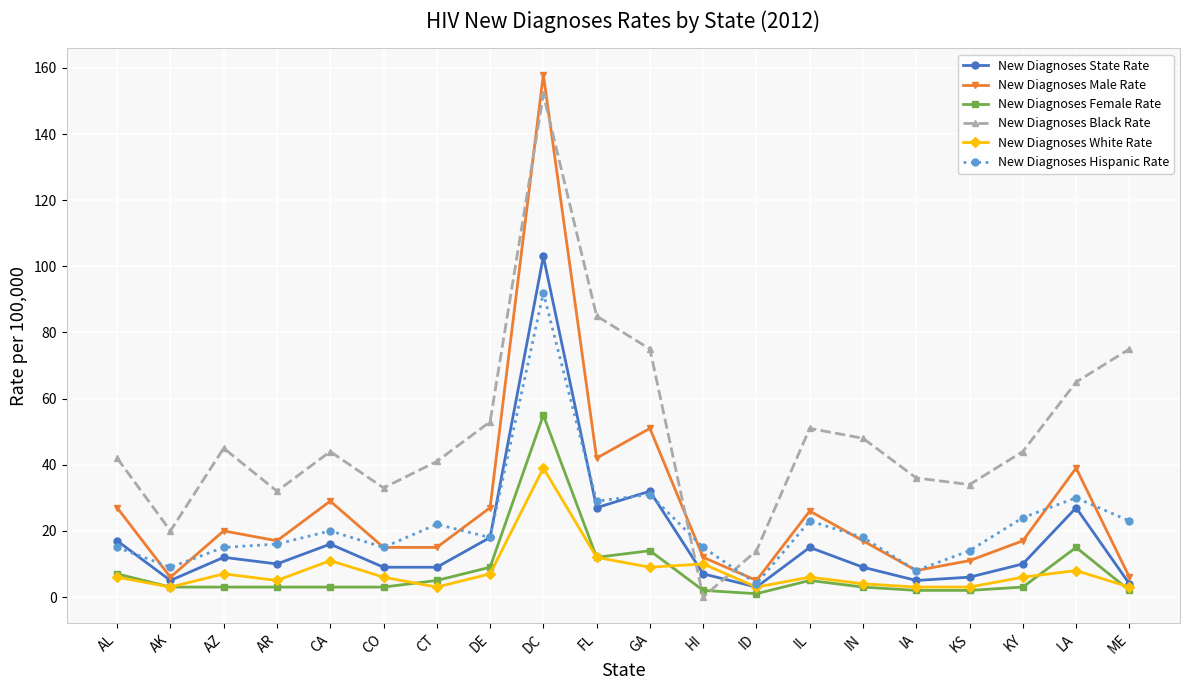

Reading right to left, what are all the values shown in this chart?

New Diagnoses State Rate: 4	27	10	6	5	9	15	3	7	32	27	103	18	9	9	16	10	12	5	17
New Diagnoses Male Rate: 6	39	17	11	8	17	26	5	12	51	42	158	27	15	15	29	17	20	6	27
New Diagnoses Female Rate: 2	15	3	2	2	3	5	1	2	14	12	55	9	5	3	3	3	3	3	7
New Diagnoses Black Rate: 75	65	44	34	36	48	51	14	0	75	85	152	53	41	33	44	32	45	20	42
New Diagnoses White Rate: 3	8	6	3	3	4	6	3	10	9	12	39	7	3	6	11	5	7	3	6
New Diagnoses Hispanic Rate: 23	30	24	14	8	18	23	4	15	31	29	92	18	22	15	20	16	15	9	15